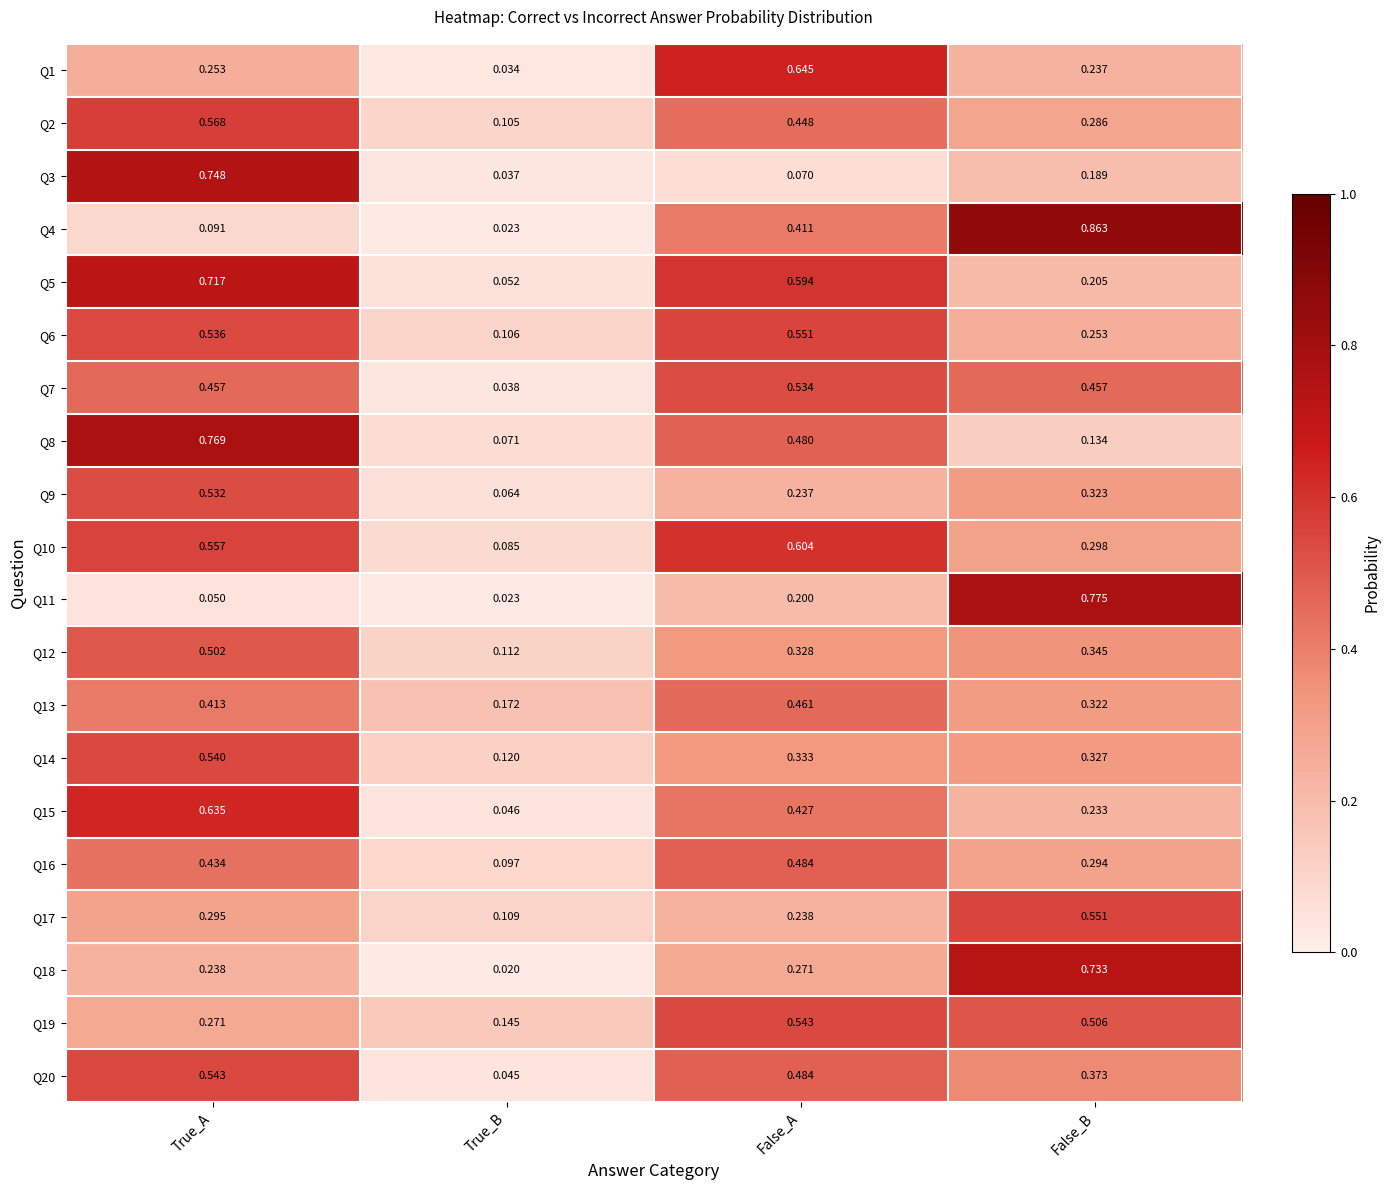

Which series has the largest total across all categories?

Q5